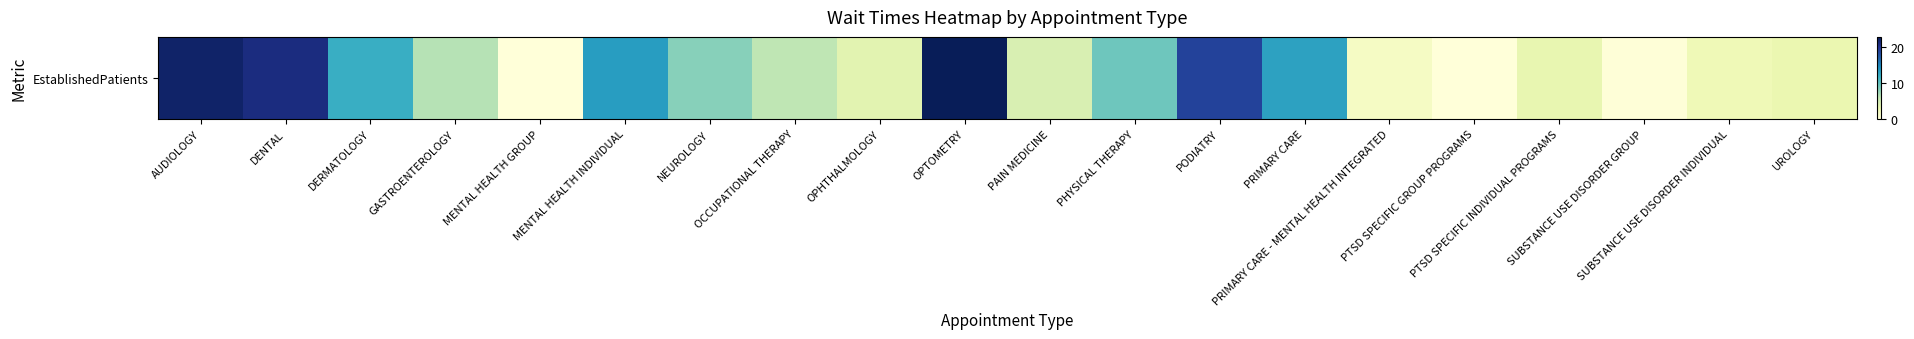

List the labels in order of value, largest first.

OPTOMETRY, AUDIOLOGY, DENTAL, PODIATRY, MENTAL HEALTH INDIVIDUAL, PRIMARY CARE, DERMATOLOGY, PHYSICAL THERAPY, NEUROLOGY, GASTROENTEROLOGY, OCCUPATIONAL THERAPY, PAIN MEDICINE, OPHTHALMOLOGY, PTSD SPECIFIC INDIVIDUAL PROGRAMS, UROLOGY, SUBSTANCE USE DISORDER INDIVIDUAL, PRIMARY CARE - MENTAL HEALTH INTEGRATED, SUBSTANCE USE DISORDER GROUP, MENTAL HEALTH GROUP, PTSD SPECIFIC GROUP PROGRAMS